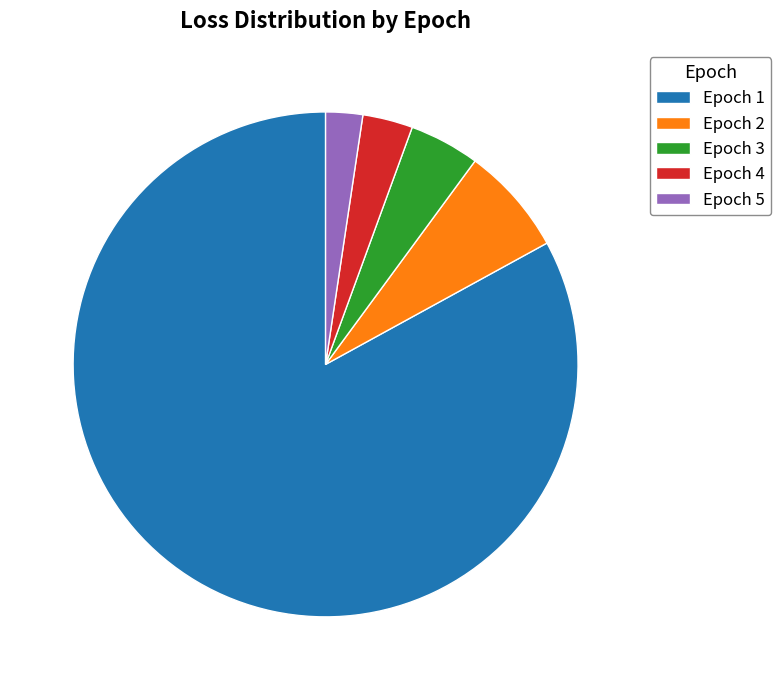

Rank the categories by value from highest to lowest.

Epoch 1, Epoch 2, Epoch 3, Epoch 4, Epoch 5